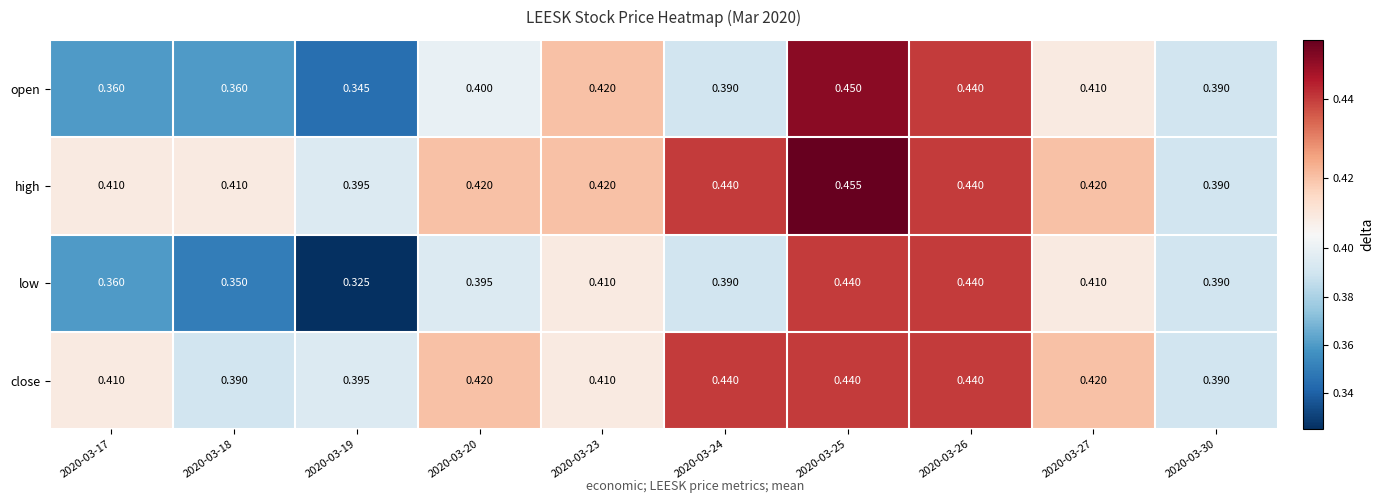

Is the value of open at 2020-03-17 greater than the value of high at 2020-03-26?

No